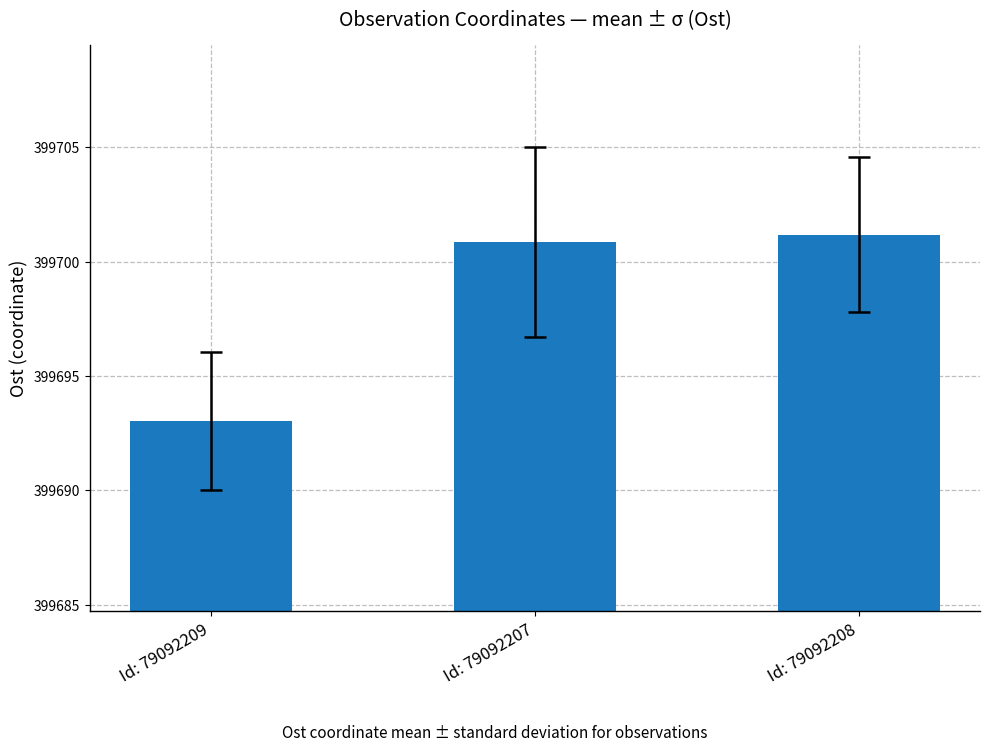

How many values exceed 399700?

2